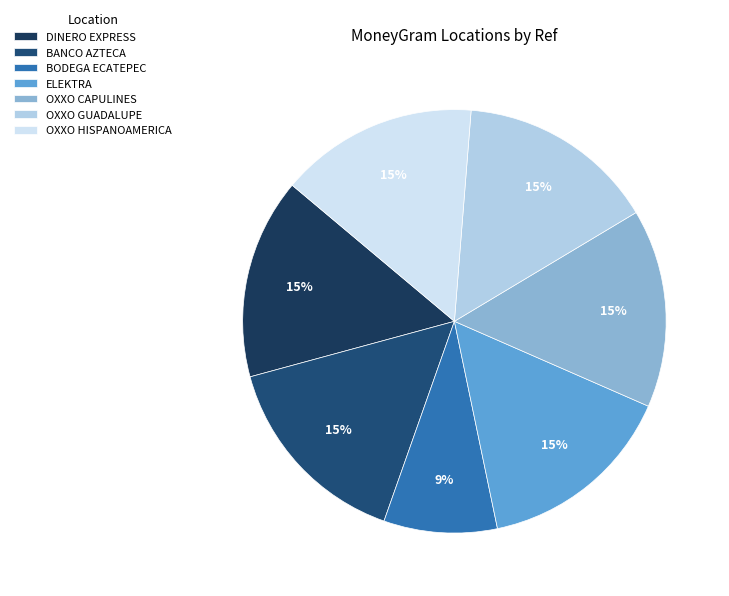

Which slice is the smallest?

BODEGA ECATEPEC